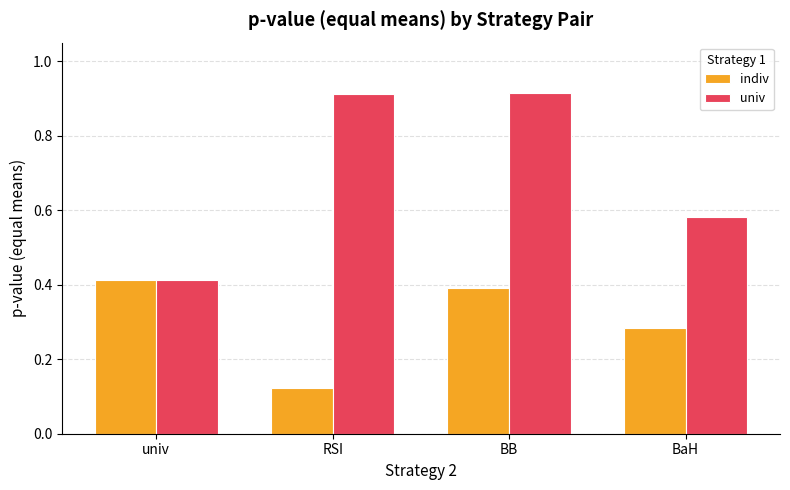

The univ series shows 0.6 at univ. True or false?

False